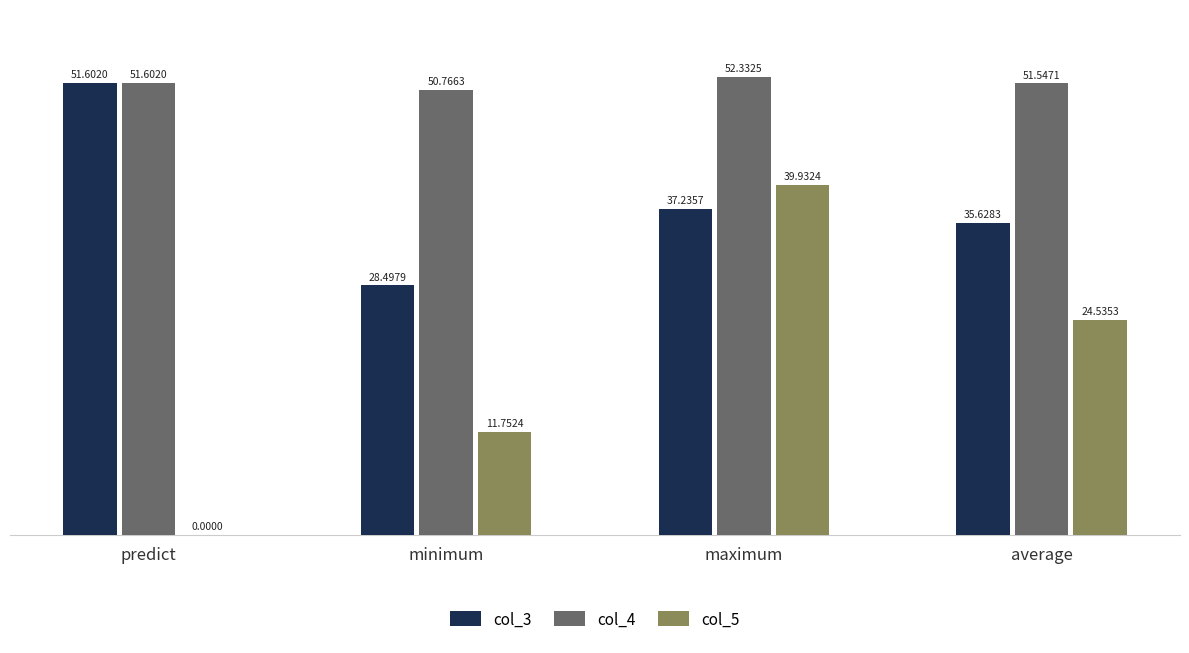

What is the sum of all col_5 values?

76.2